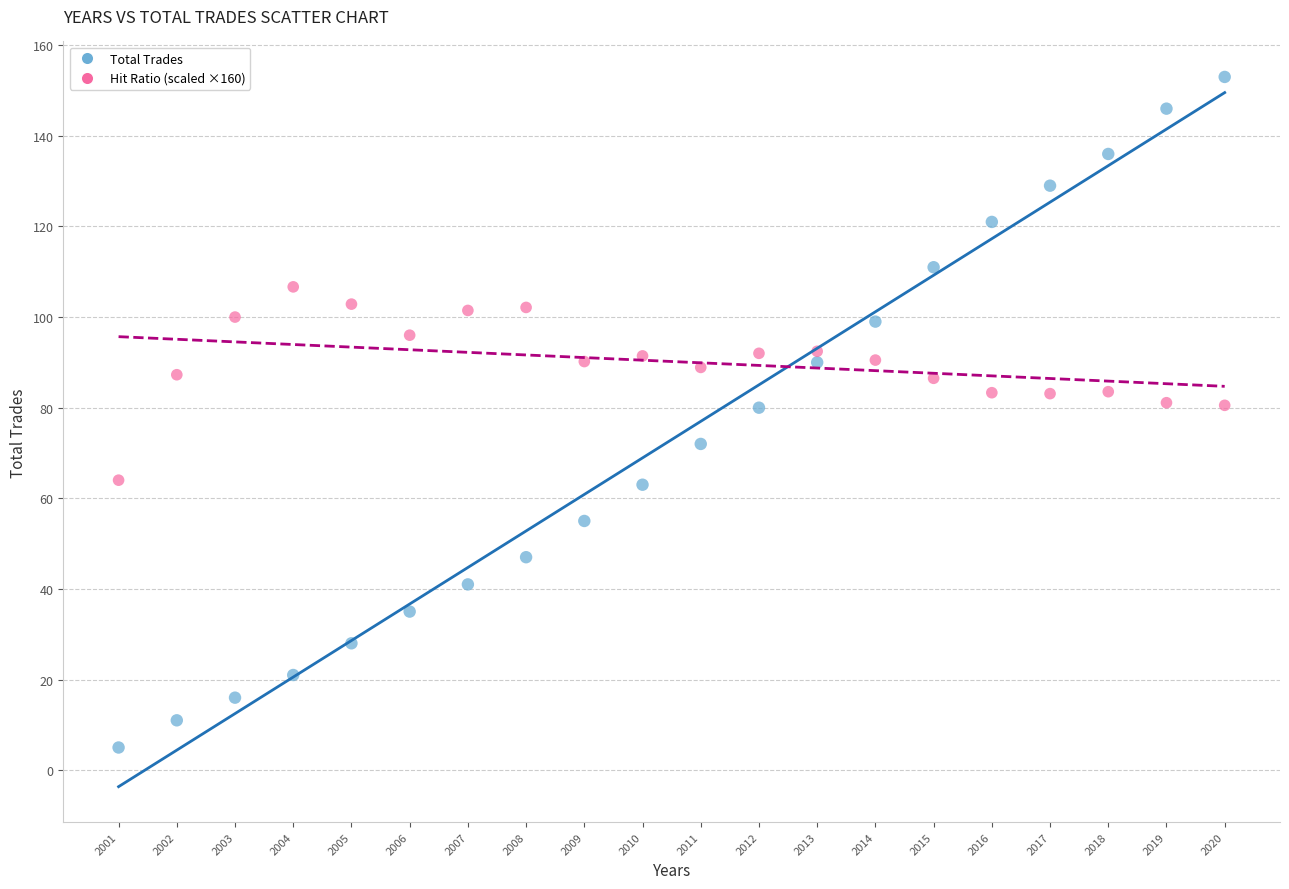

Across all data points, what is the range of Y values (max minus min)?

148.0